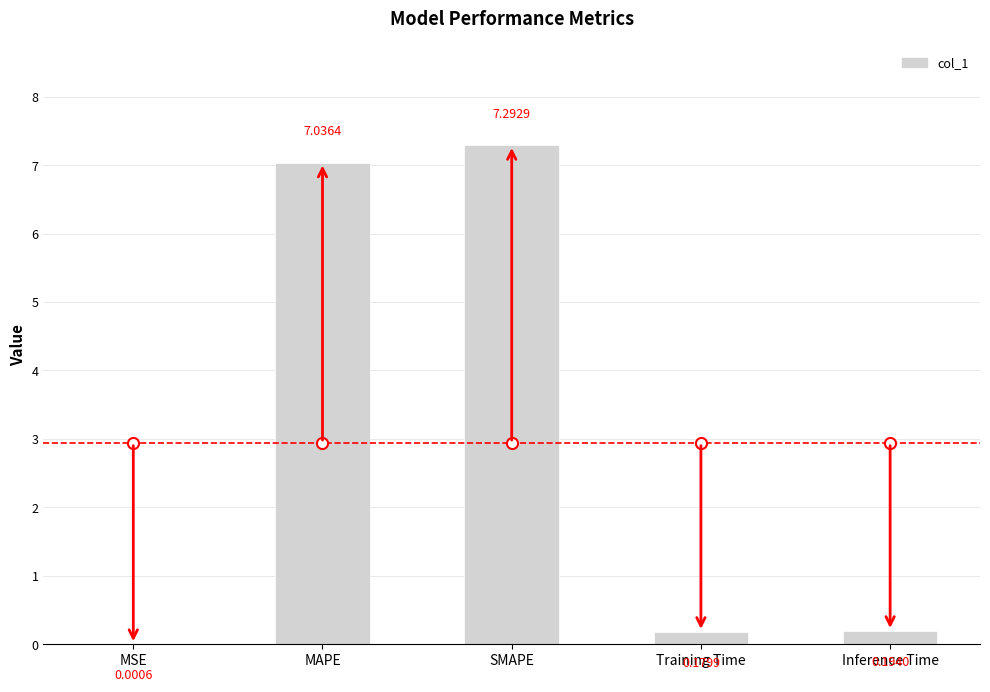

What is the greatest value displayed?

7.3